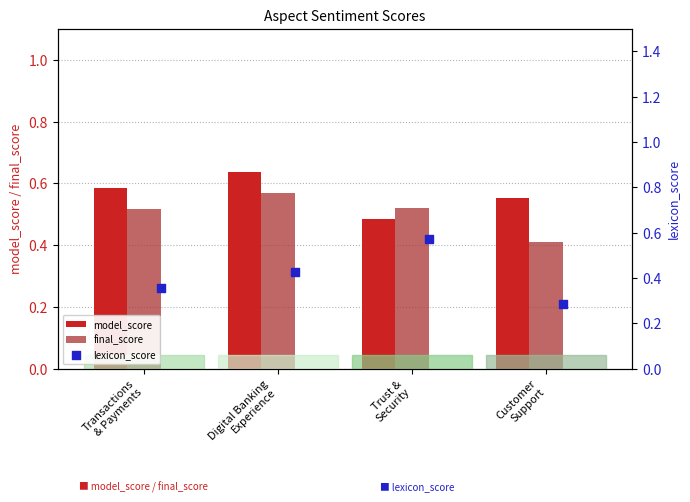

What are all the series names shown in the legend?

model_score, final_score, lexicon_score